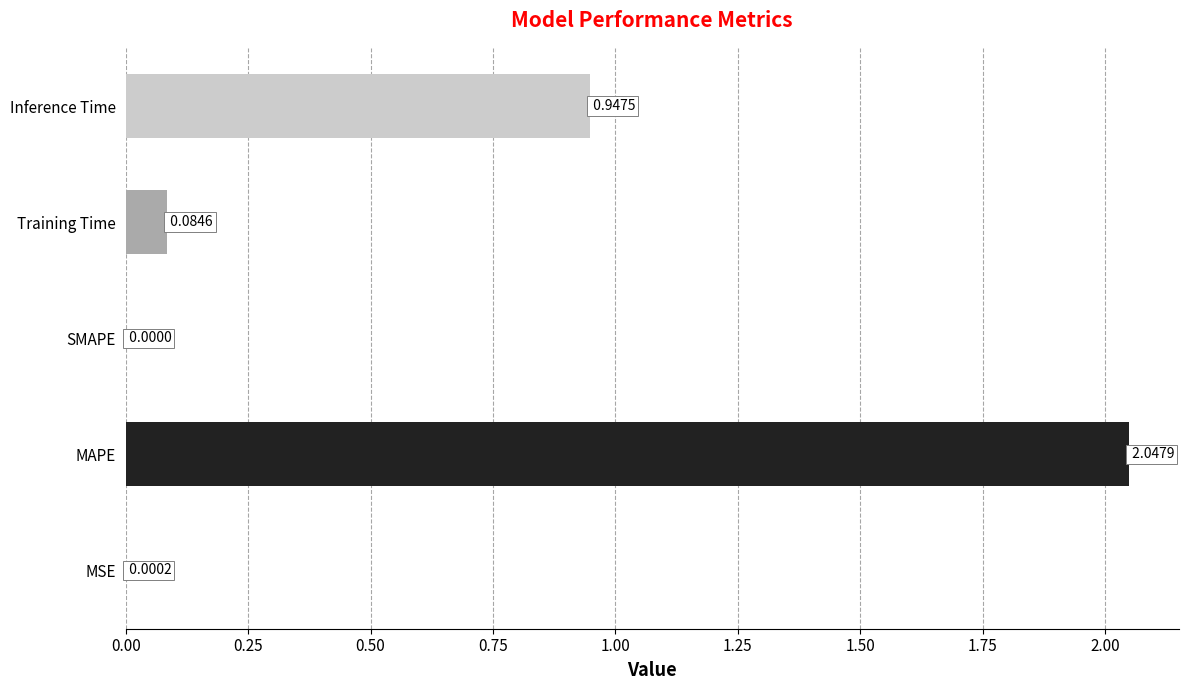

What is the change in value from MSE to Training Time?

+0.1